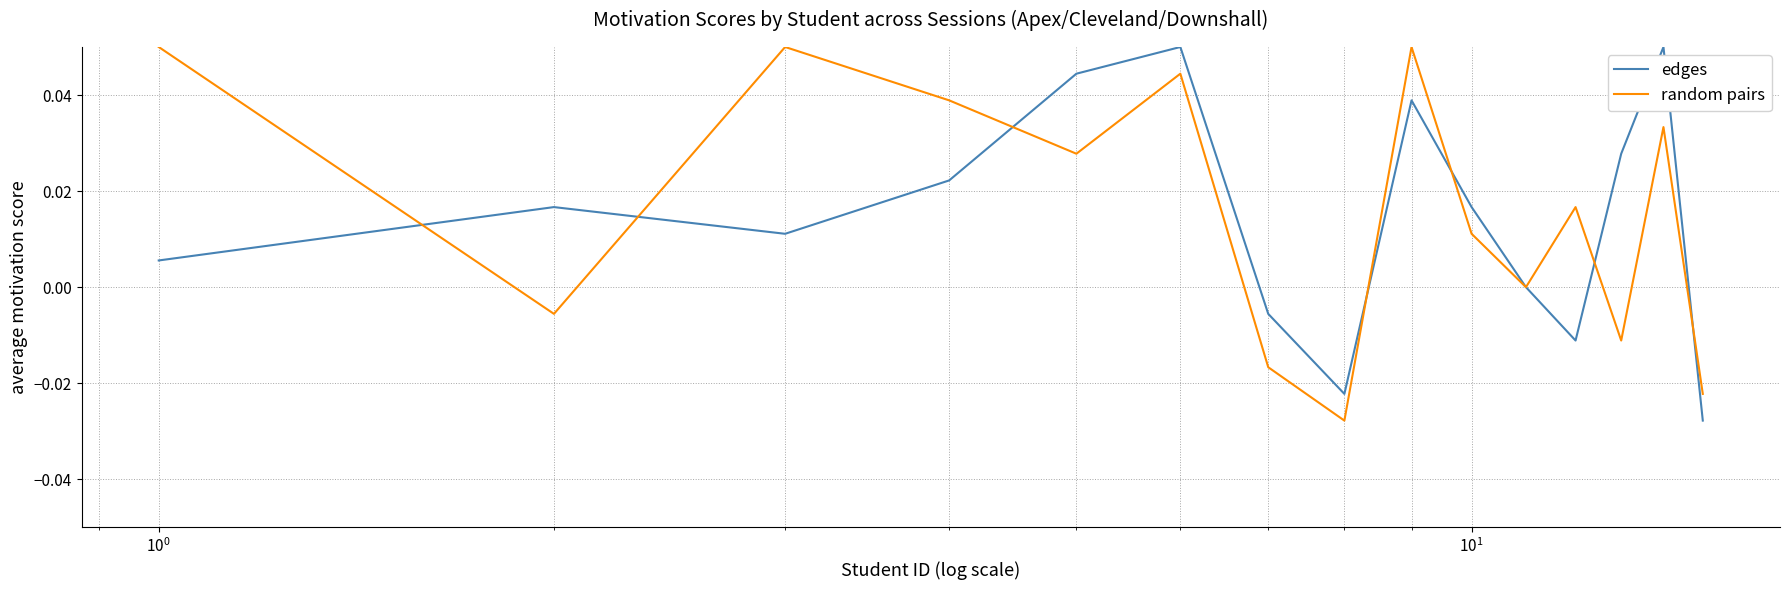

Reading left to right, extract all data points from this chart.

edges: 0.0	0.0	0.0	0.0	0.0	0.1	-0.0	-0.0	0.0	0.0	0.0	-0.0	0.0	0.1	-0.0
random pairs: 0.1	-0.0	0.1	0.0	0.0	0.0	-0.0	-0.0	0.1	0.0	0.0	0.0	-0.0	0.0	-0.0